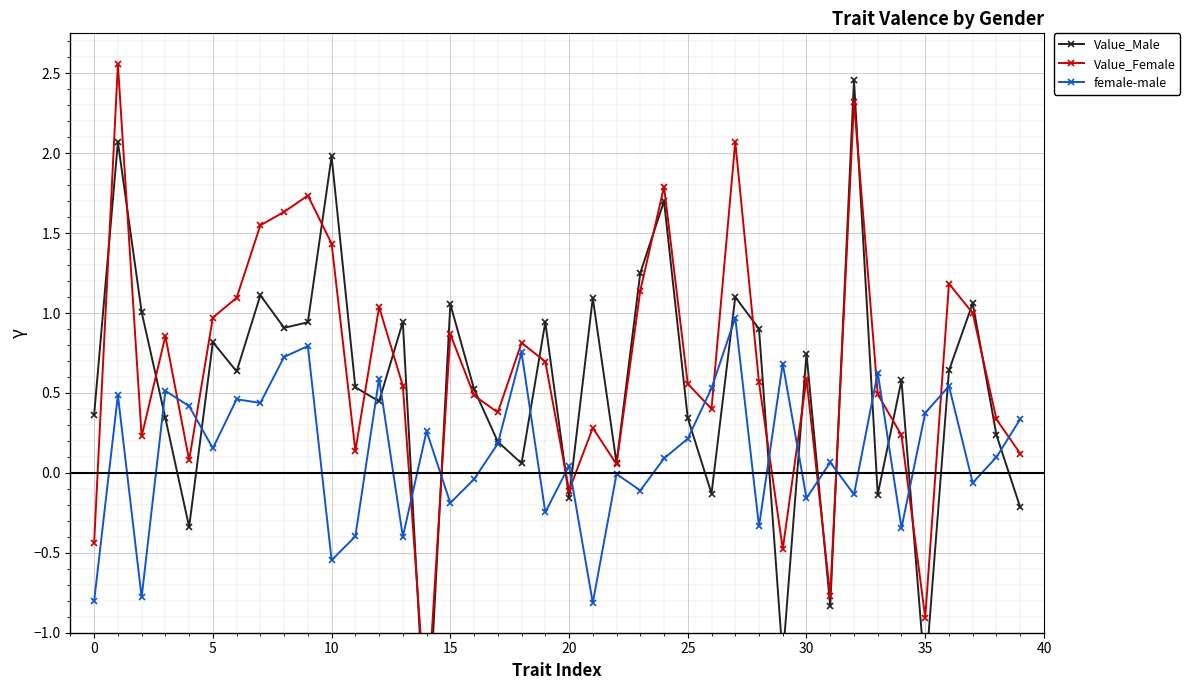

Between 22 and 20, which is larger?

22